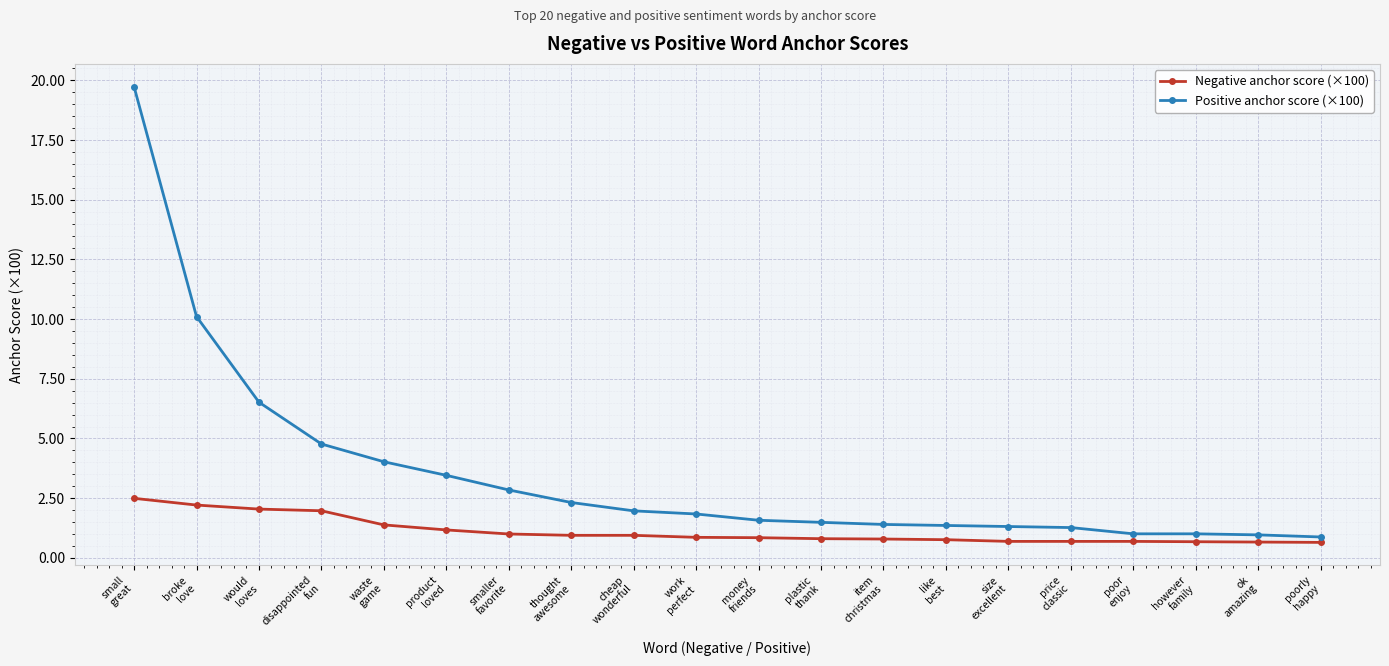

How many lines are shown in the chart?

2